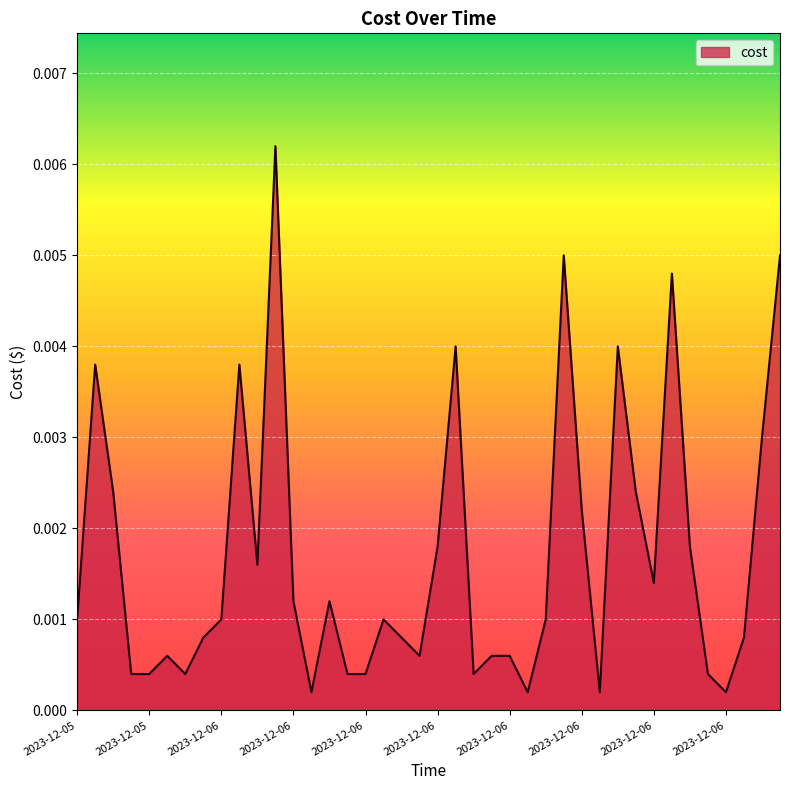

How many interior local valleys (lower than both neighbors) does the data have?

9